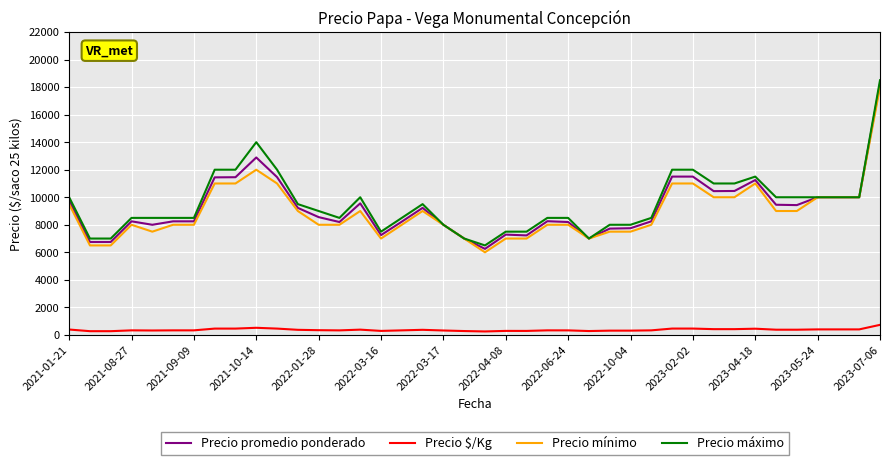

What is the maximum value for Precio $/Kg?

730